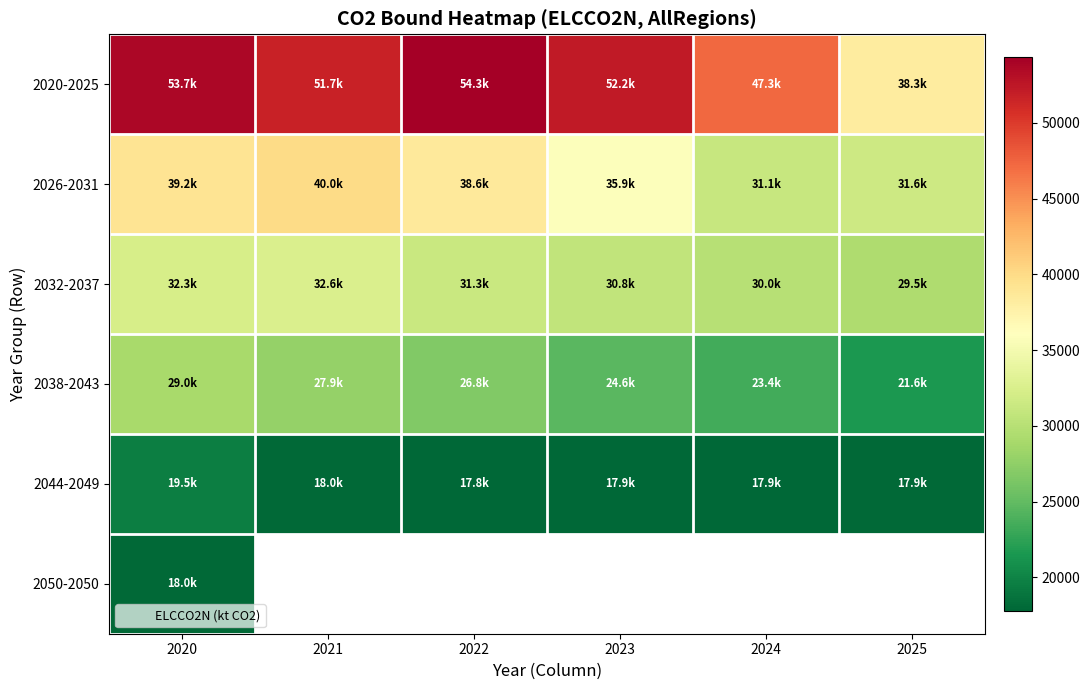

How many data points in 2026-2031 are above 38604?

3